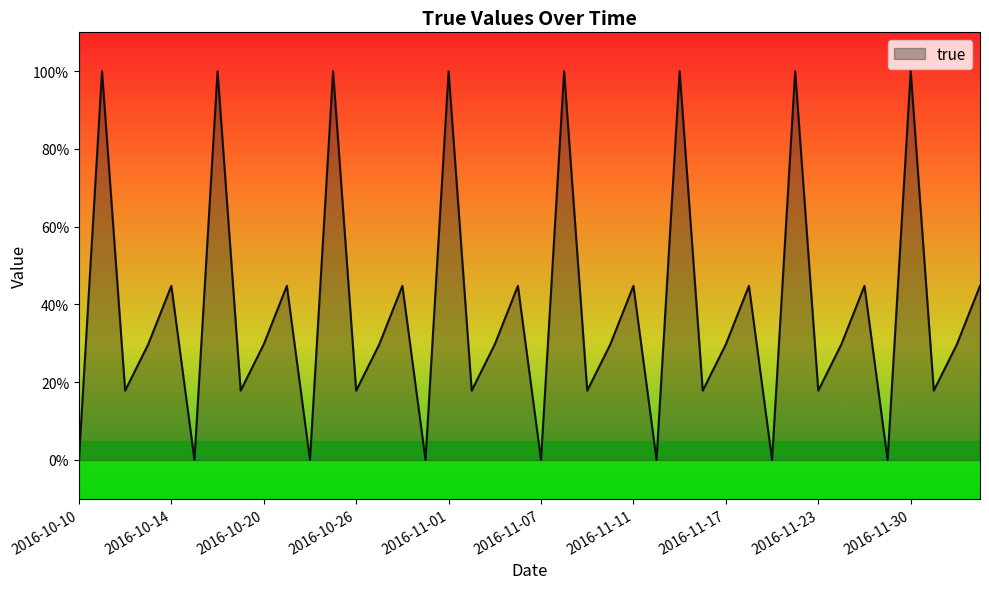

How many lines are shown in the chart?

1